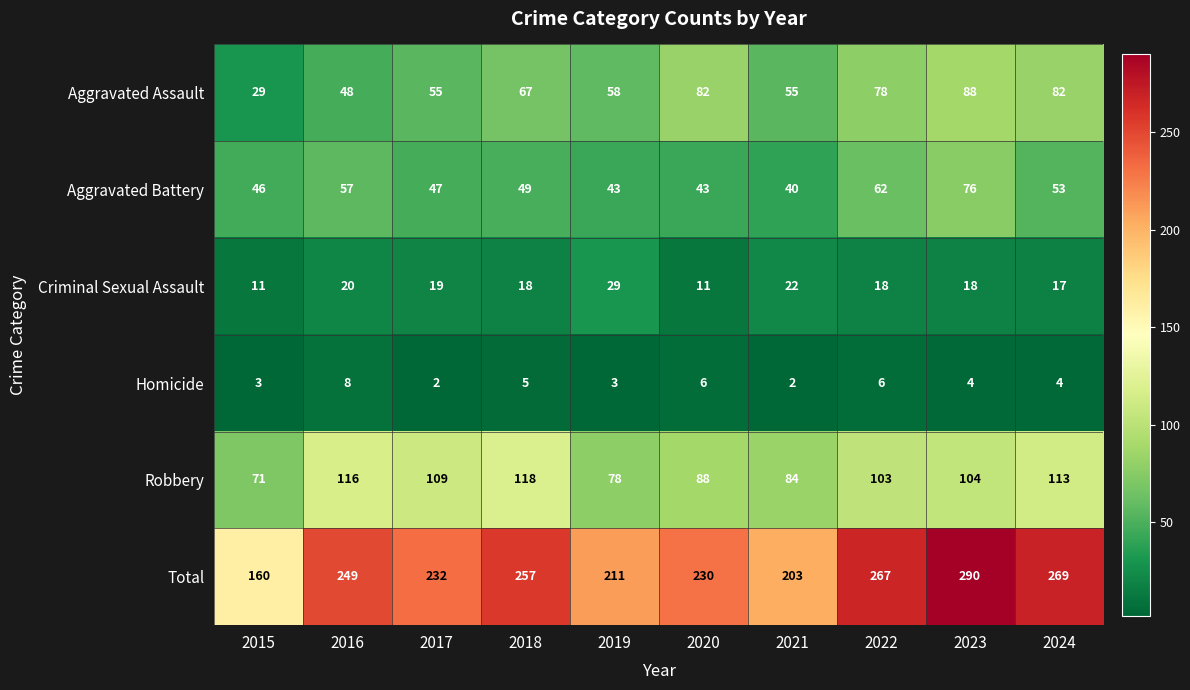

Between 2015 and 2016, which series saw the biggest shift?

Total